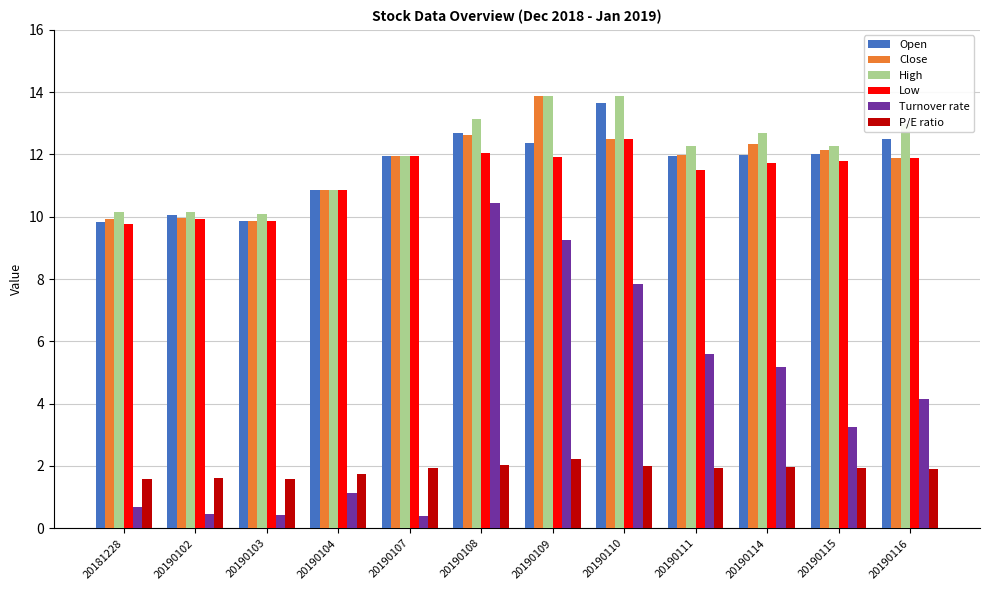

What is the difference between the maximum and minimum values in the Close series?

4.0